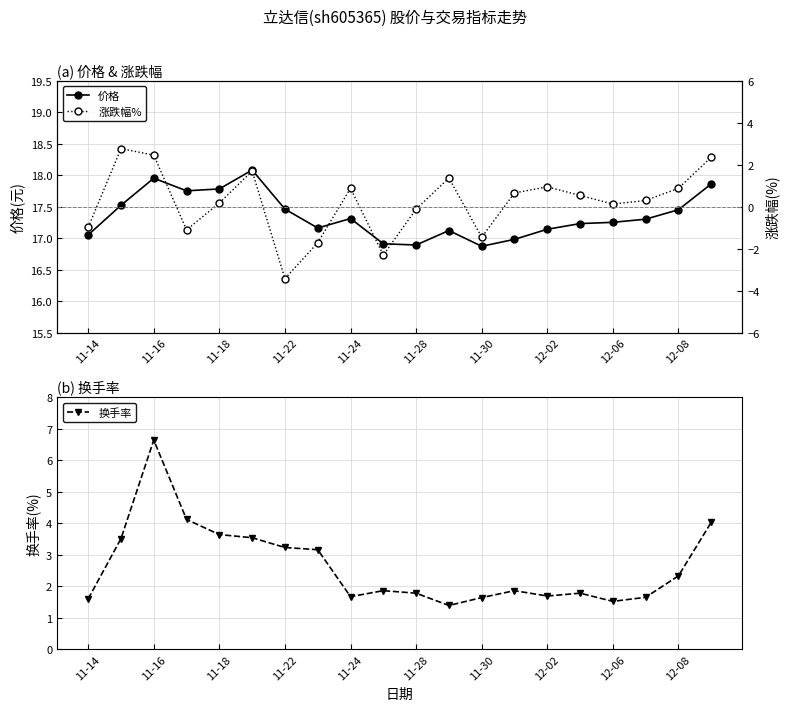

True or false: 价格 has more than 0 interior local peaks.

True